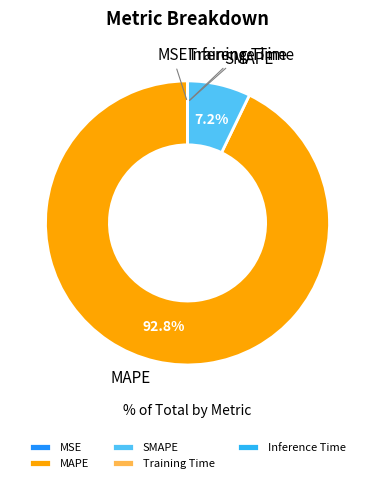

What is the largest slice in the pie chart?

MAPE